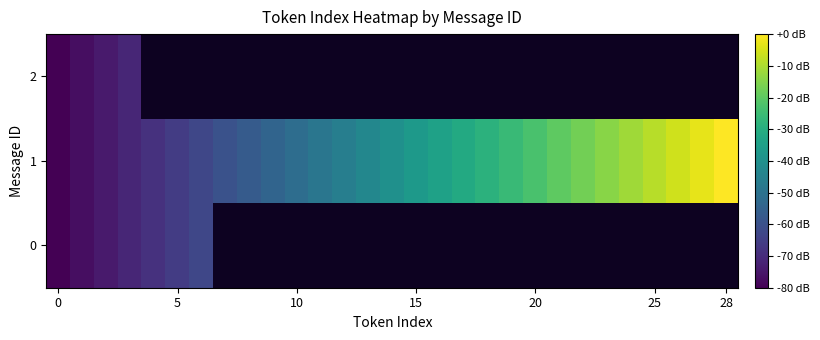

Which has a higher value, 14 or 17?

17